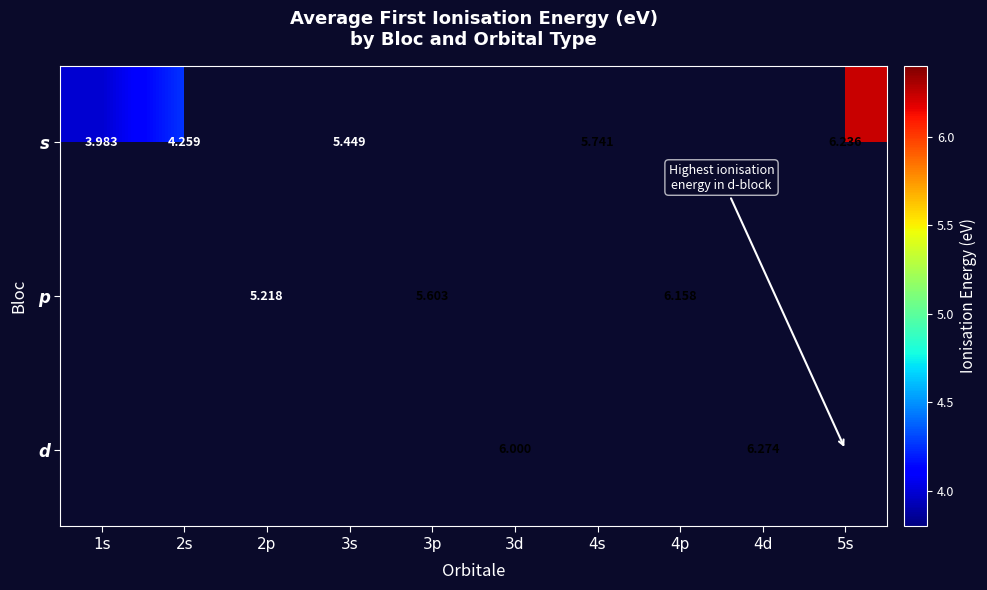

Rank the series by their average value, from lowest to highest.

s, p, d